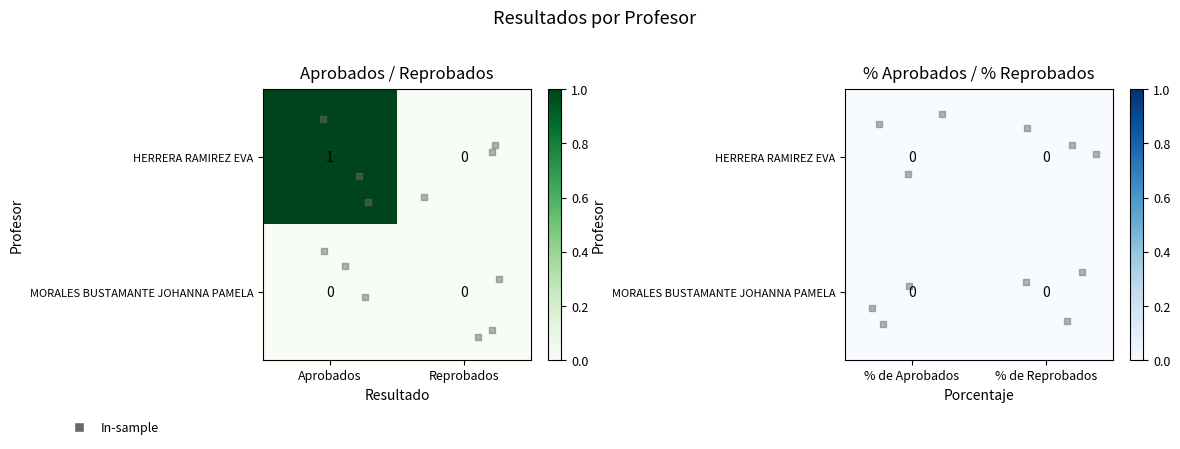

True or false: HERRERA RAMIREZ EVA has a value of -1 at % de Reprobados.

False